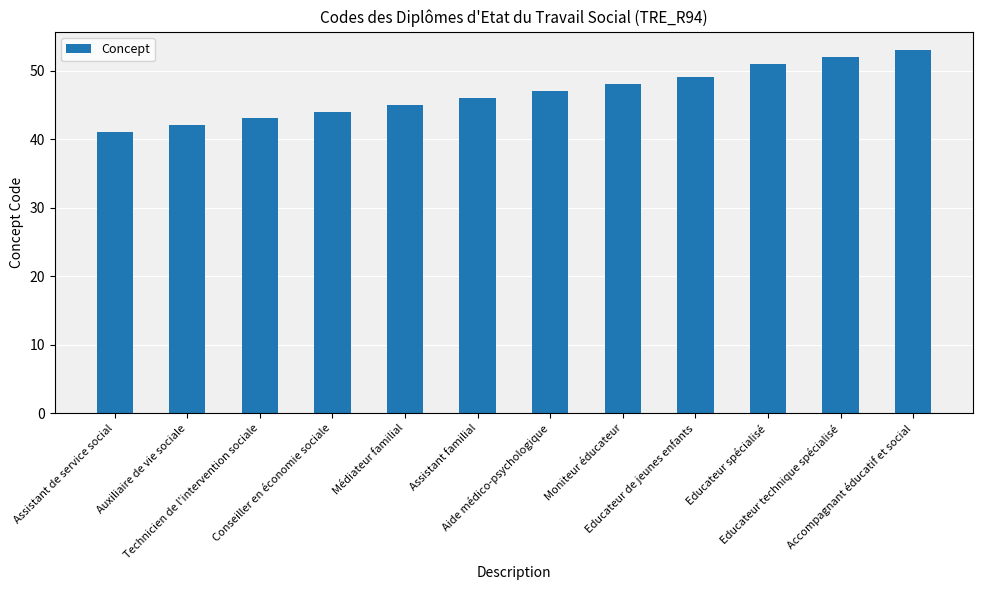

Reading left to right, what are all the values shown in this chart?

41	42	43	44	45	46	47	48	49	51	52	53